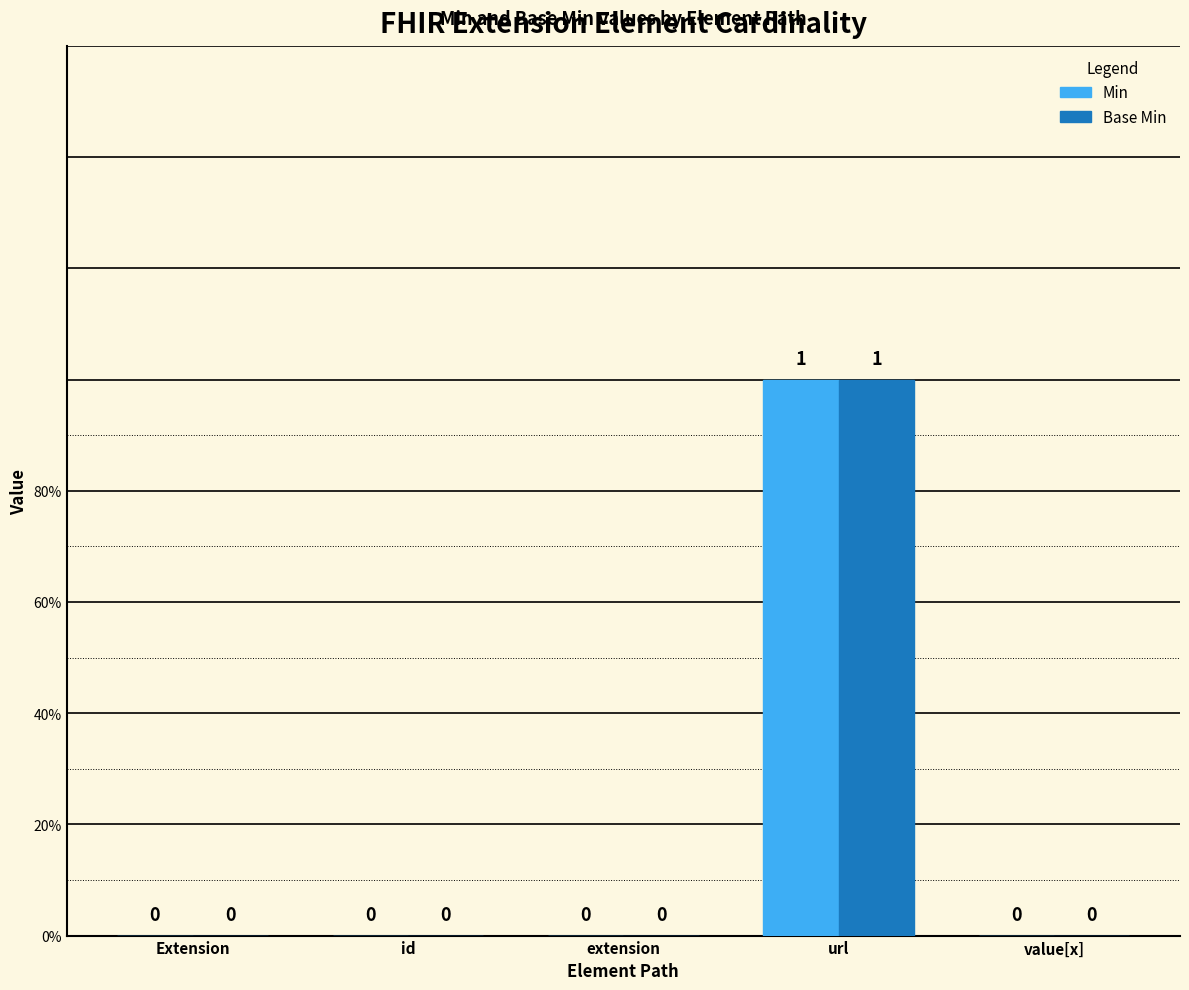

The Min series shows 1 at url. True or false?

True